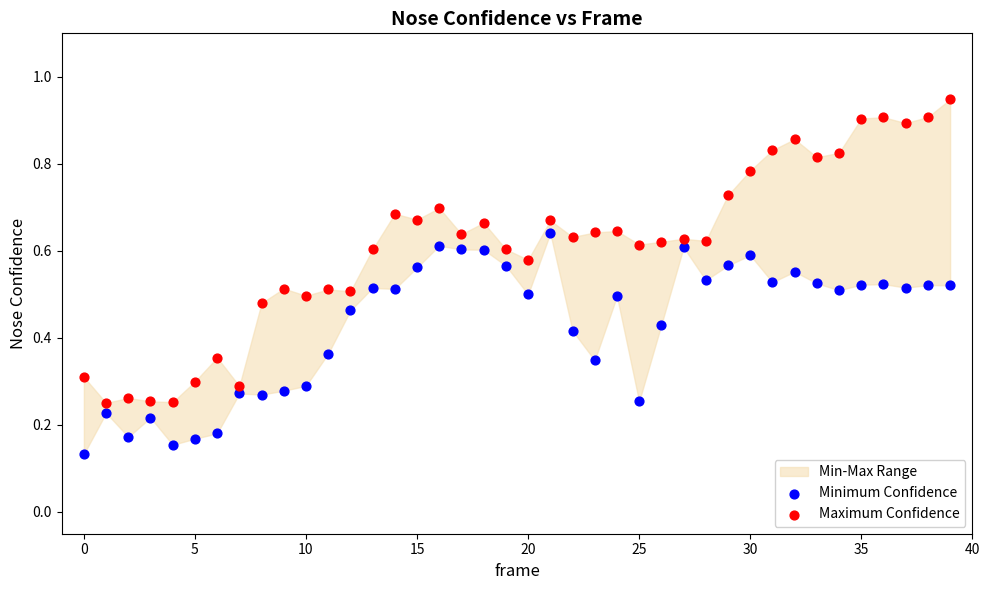

Which series reaches the maximum Y coordinate?

Maximum Confidence